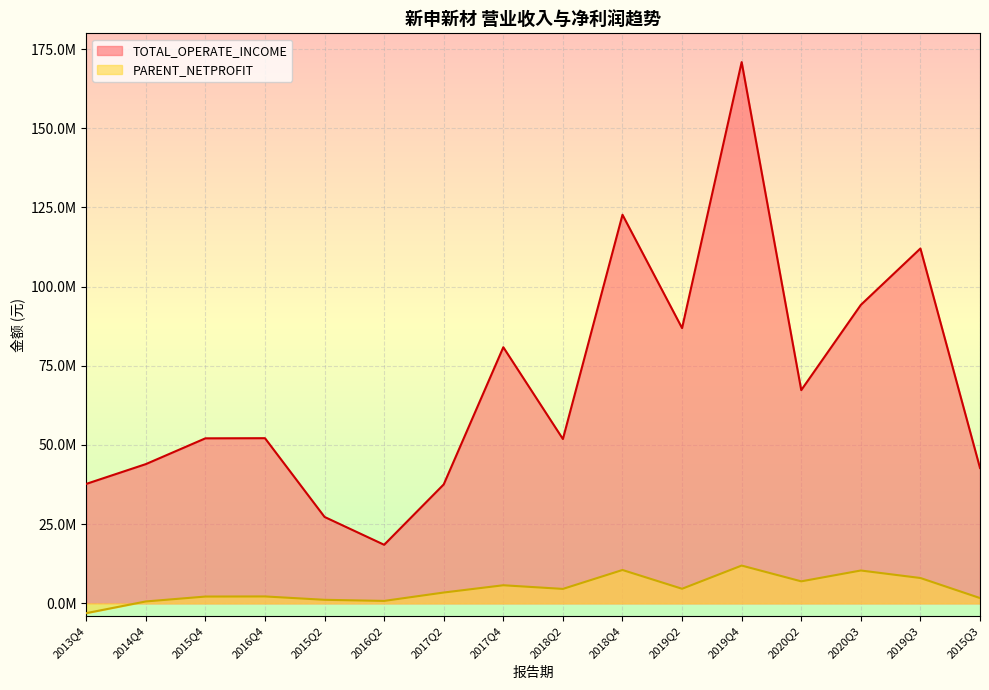

True or false: TOTAL_OPERATE_INCOME and PARENT_NETPROFIT cross at least once.

False